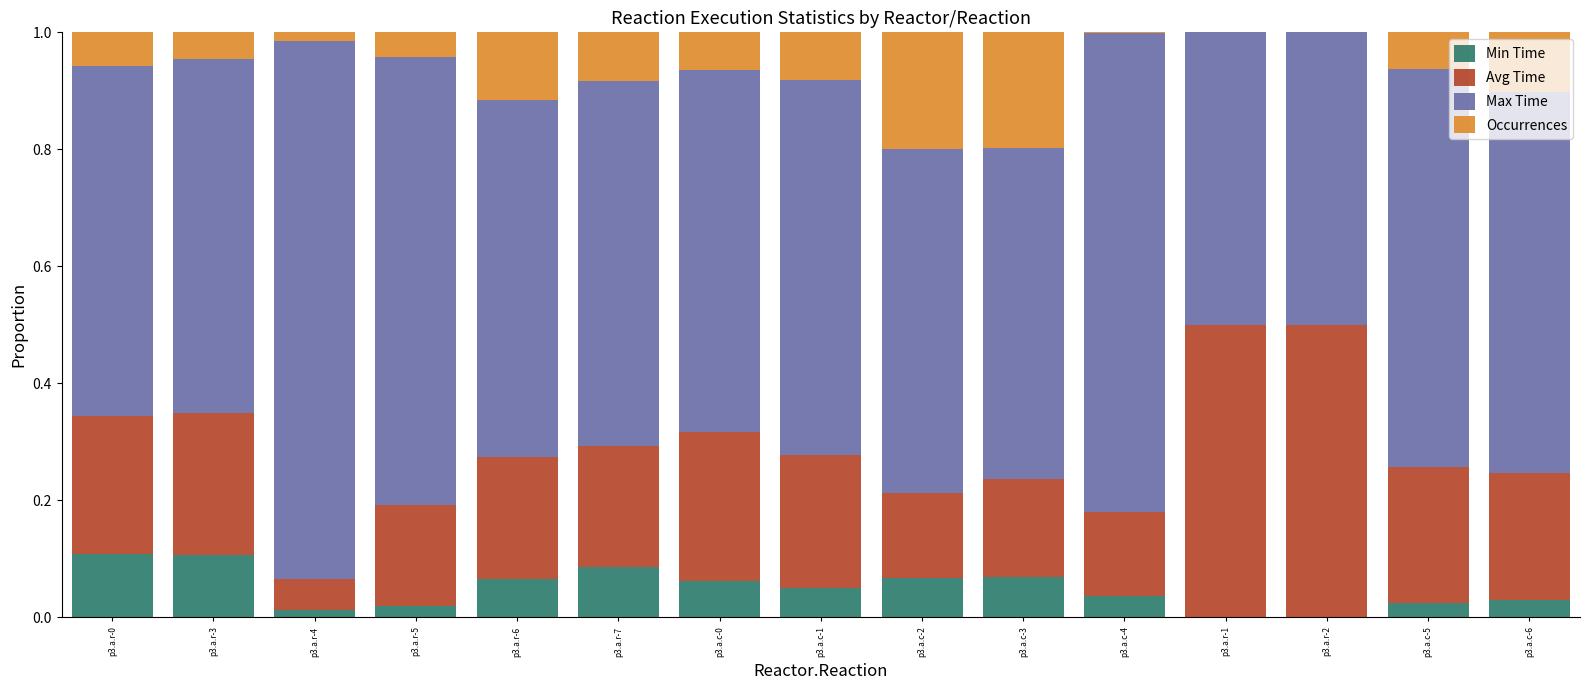

What are all the series names shown in the legend?

Min Time, Avg Time, Max Time, Occurrences